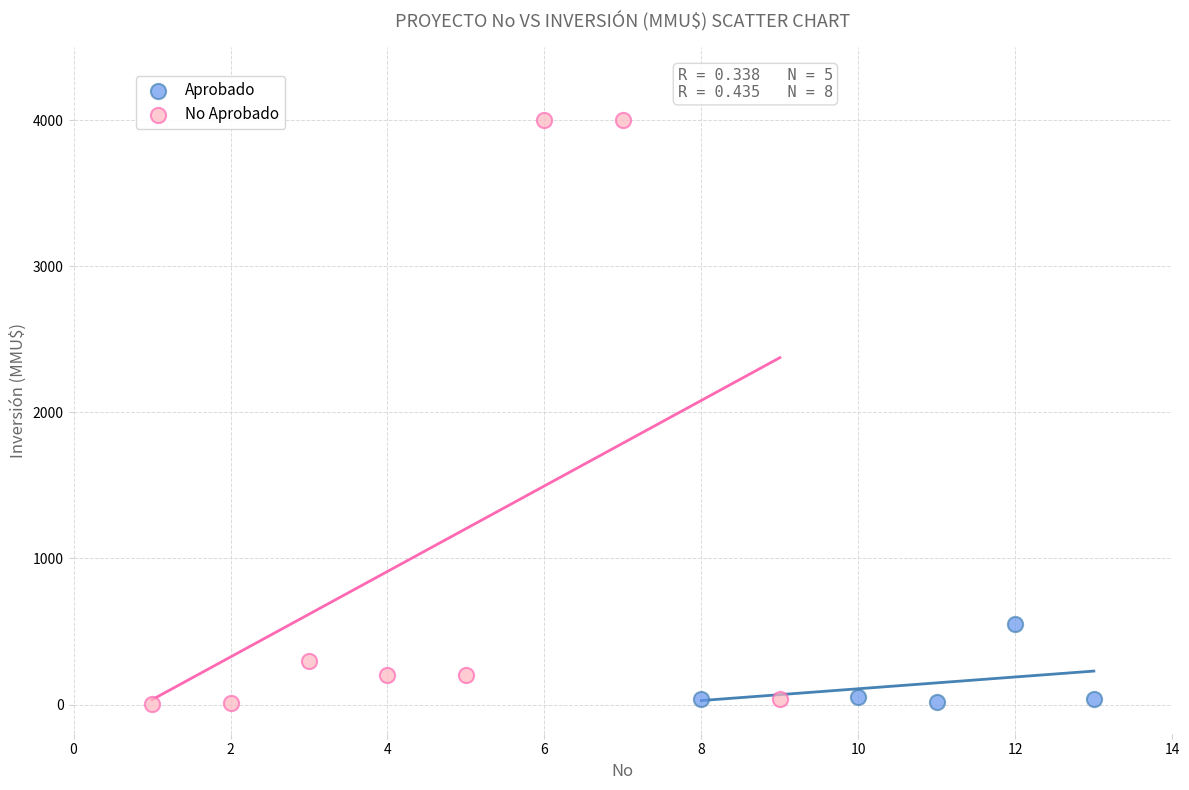

Which series has the widest spread of Y values?

No Aprobado